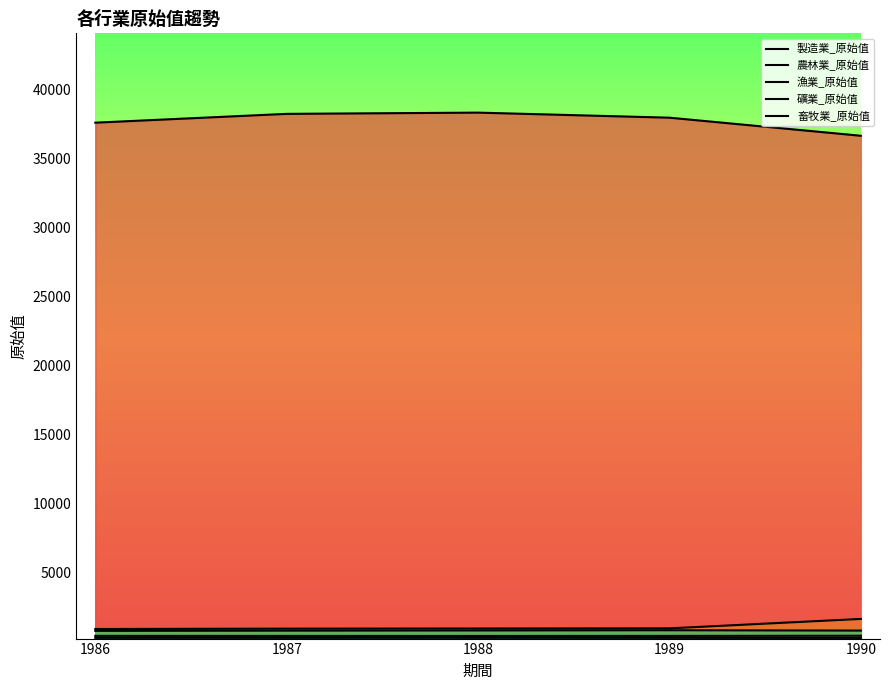

What value does the 農林業_原始值 series have at 1986?

890